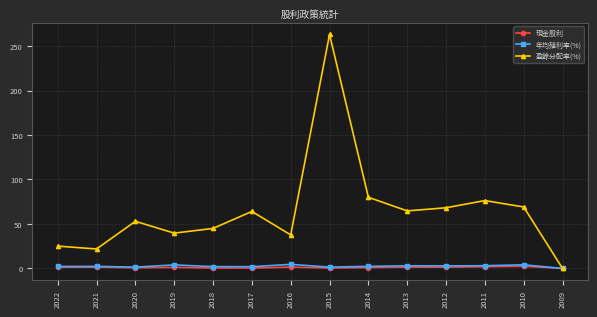

How many lines are shown in the chart?

3